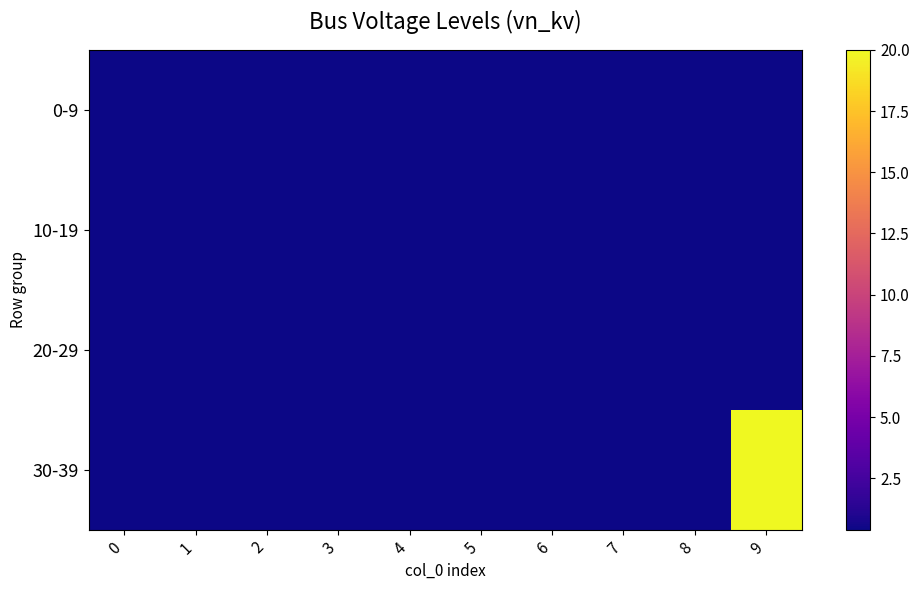

Reading left to right, what are all the values shown in this chart?

0-9: 0=0.4	1=0.4	2=0.4	3=0.4	4=0.4	5=0.4	6=0.4	7=0.4	8=0.4	9=0.4
10-19: 0=0.4	1=0.4	2=0.4	3=0.4	4=0.4	5=0.4	6=0.4	7=0.4	8=0.4	9=0.4
20-29: 0=0.4	1=0.4	2=0.4	3=0.4	4=0.4	5=0.4	6=0.4	7=0.4	8=0.4	9=0.4
30-39: 0=0.4	1=0.4	2=0.4	3=0.4	4=0.4	5=0.4	6=0.4	7=0.4	8=0.4	9=20.0